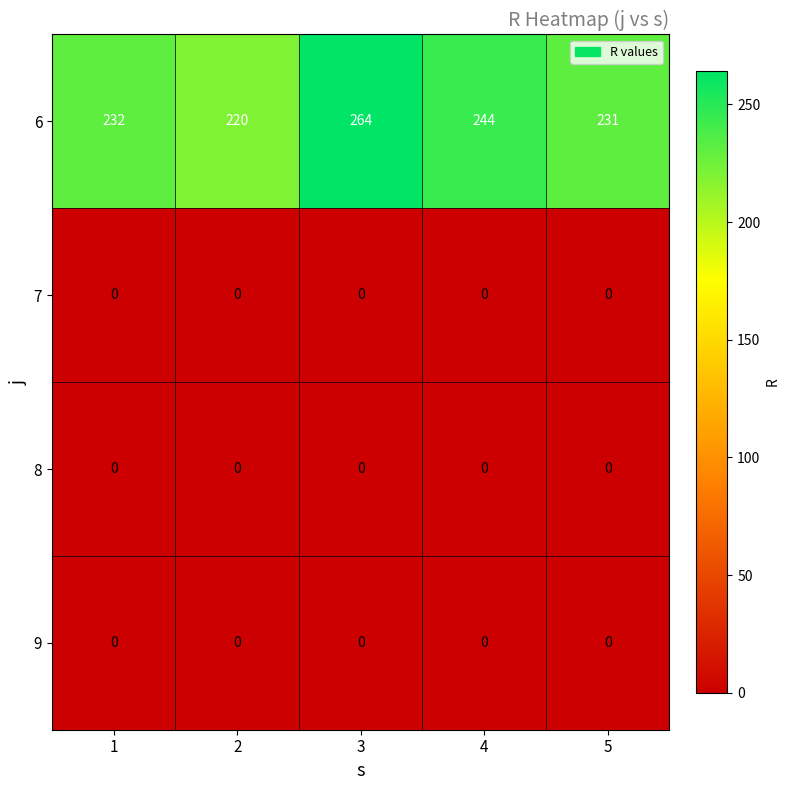

Which category has the highest value across all series?

3